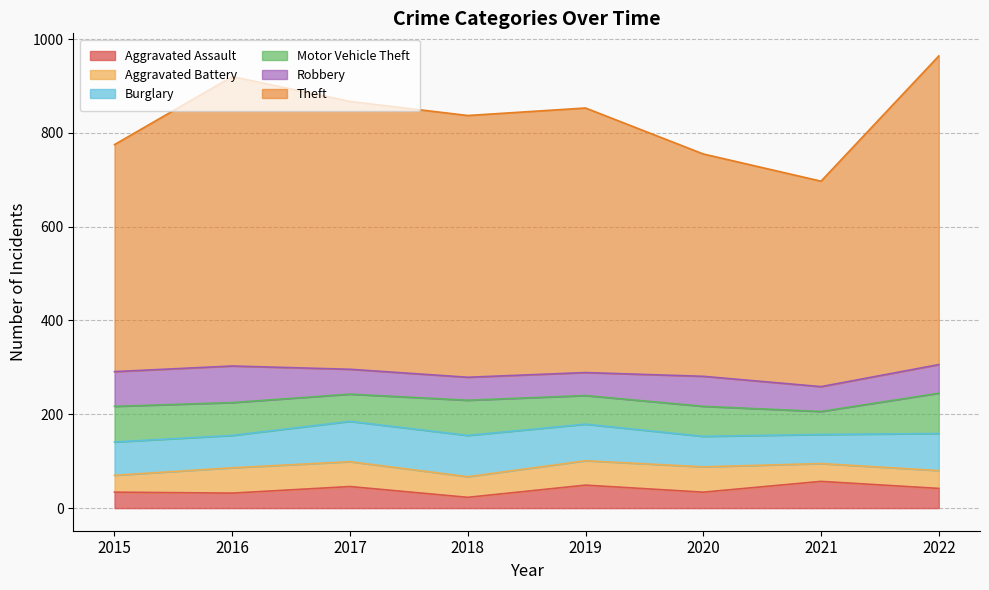

Reading right to left, transcribe all the data shown in this chart.

Aggravated Assault: 2022=42	2021=57	2020=34	2019=49	2018=23	2017=46	2016=32	2015=34
Aggravated Battery: 2022=38	2021=38	2020=54	2019=52	2018=44	2017=53	2016=54	2015=36
Burglary: 2022=79	2021=62	2020=65	2019=78	2018=88	2017=86	2016=69	2015=71
Motor Vehicle Theft: 2022=86	2021=49	2020=64	2019=61	2018=75	2017=58	2016=70	2015=76
Robbery: 2022=61	2021=53	2020=64	2019=49	2018=49	2017=53	2016=78	2015=74
Theft: 2022=658	2021=438	2020=474	2019=564	2018=558	2017=571	2016=617	2015=484